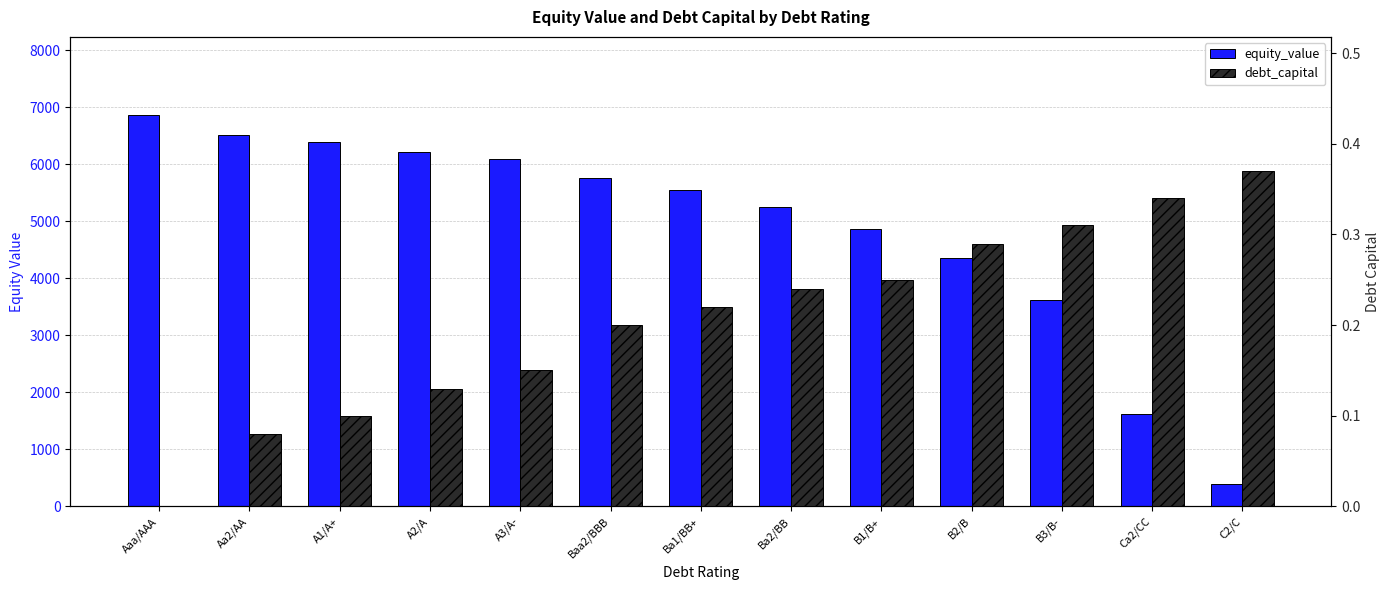

What is the label of the 7th bar from the left?

Ba1/BB+